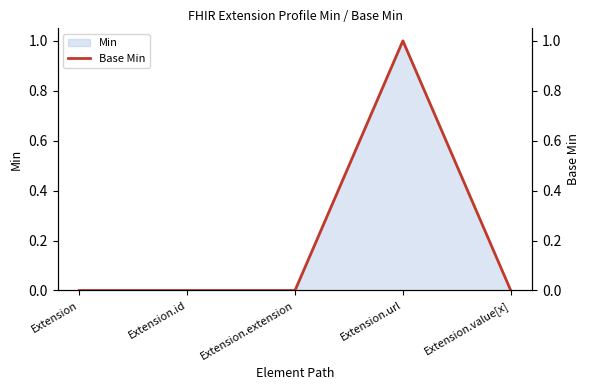

Reading right to left, list all the values displayed in this chart.

Extension.value[x]=0	Extension.url=1	Extension.extension=0	Extension.id=0	Extension=0